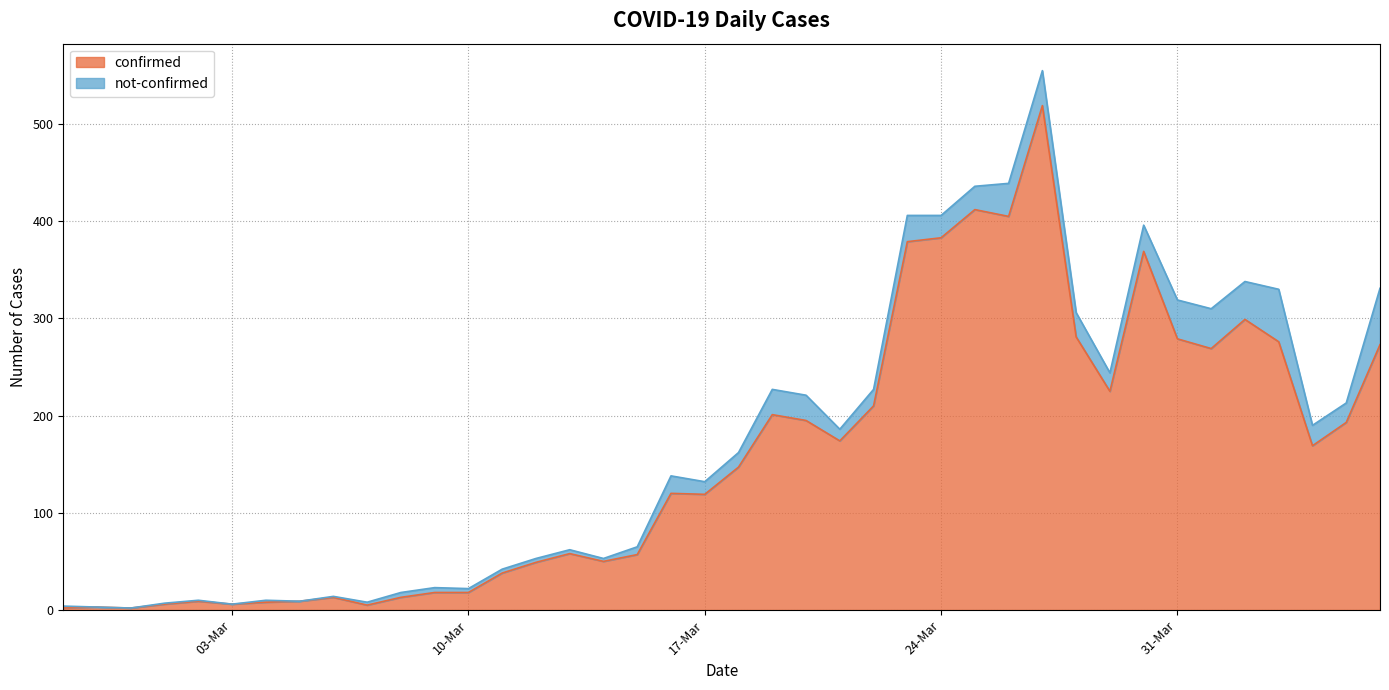

What is the value of the 38th point from the left?

169